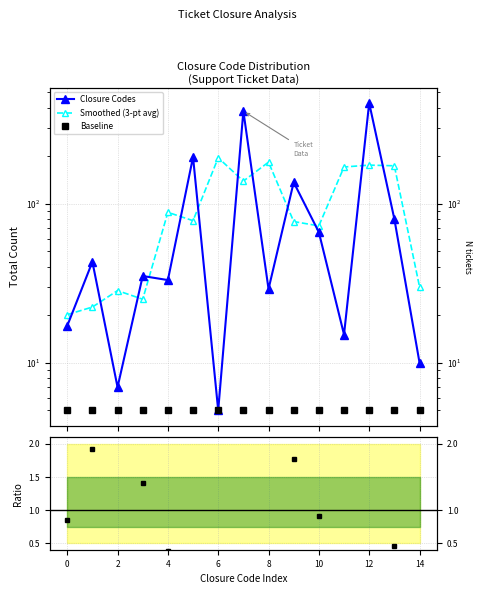

Does the chart display data point markers on the line(s)?

Yes